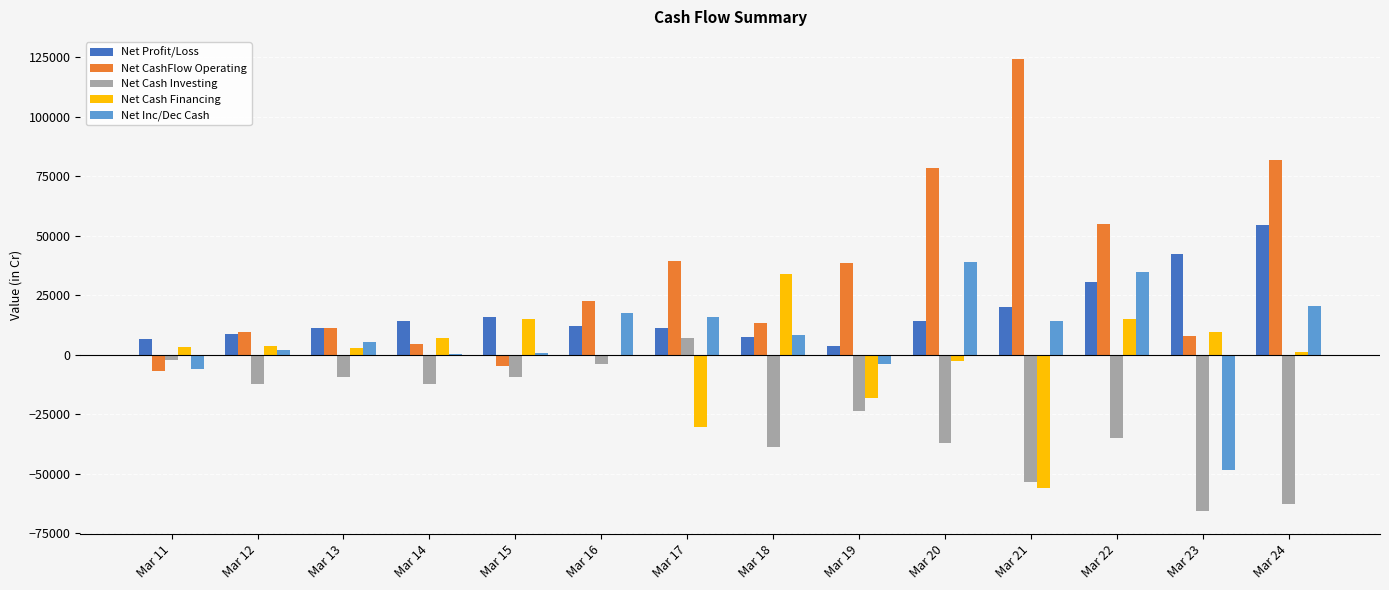

Which series has the largest total across all categories?

Net CashFlow Operating